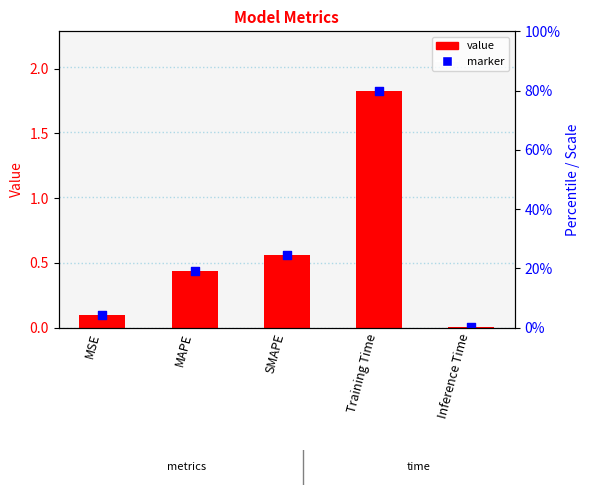

What is the change in value from MAPE to SMAPE?

+0.1